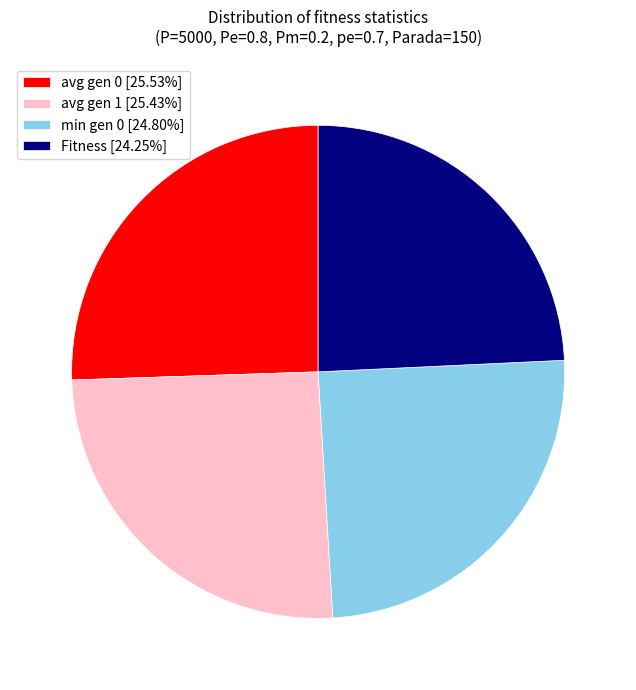

Between Fitness and min gen 0, which is larger?

min gen 0